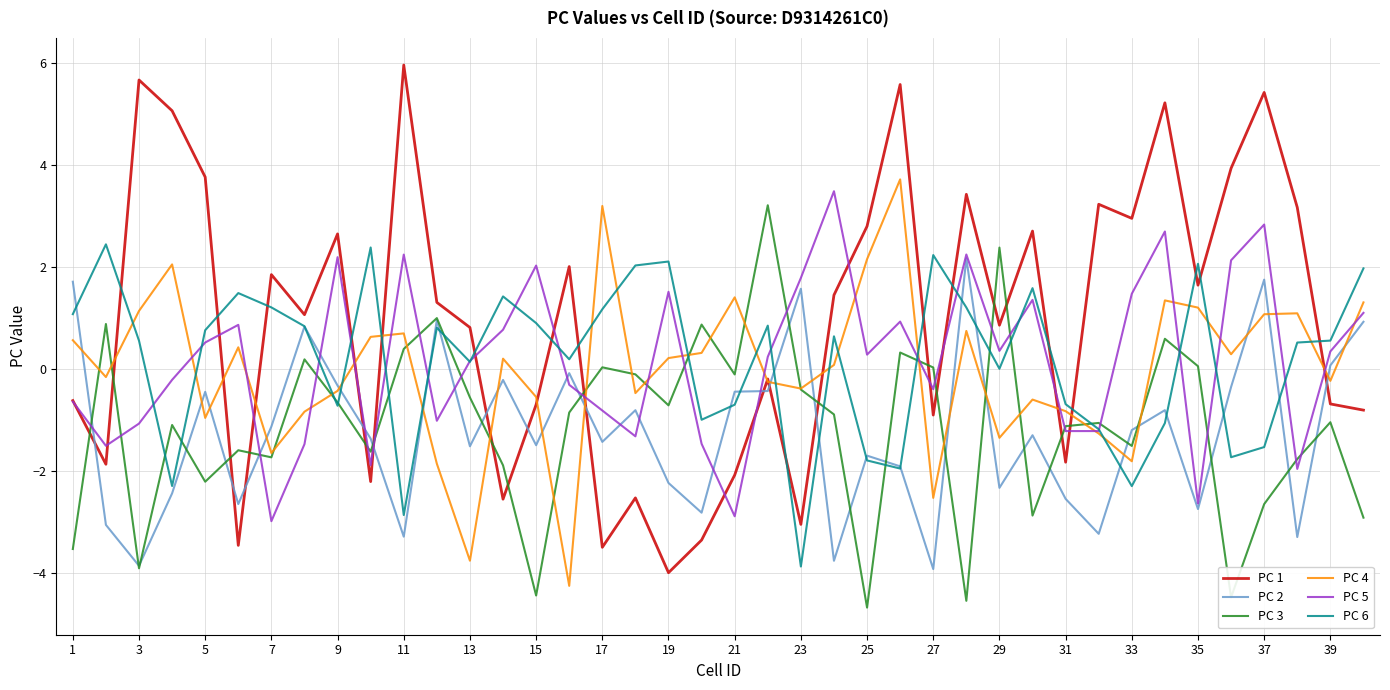

Which series has the widest spread of values?

PC 1